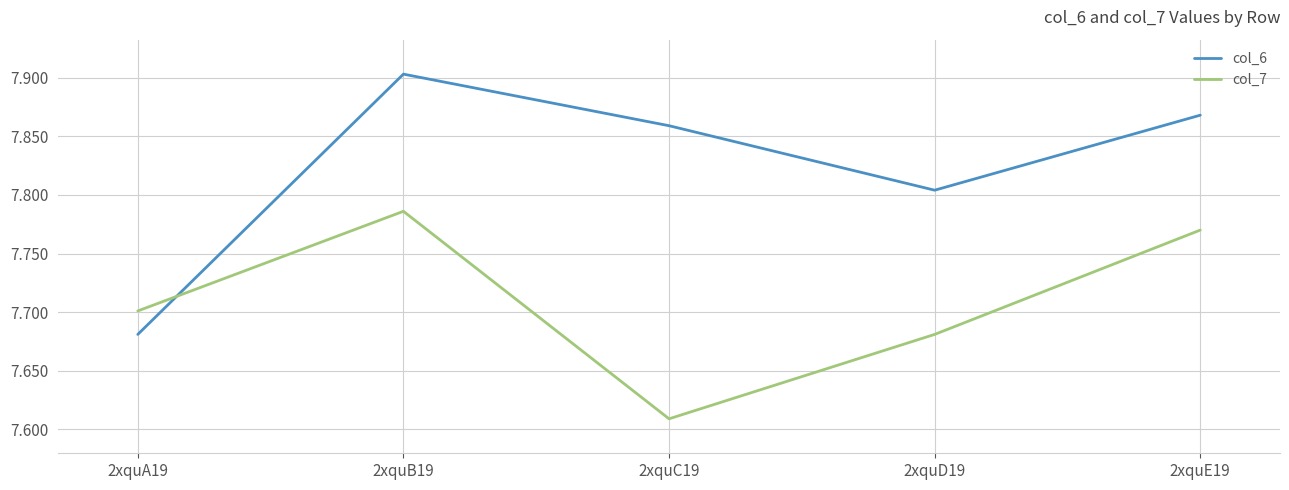

At 2xquA19, list the series in order from largest to smallest.

col_7, col_6